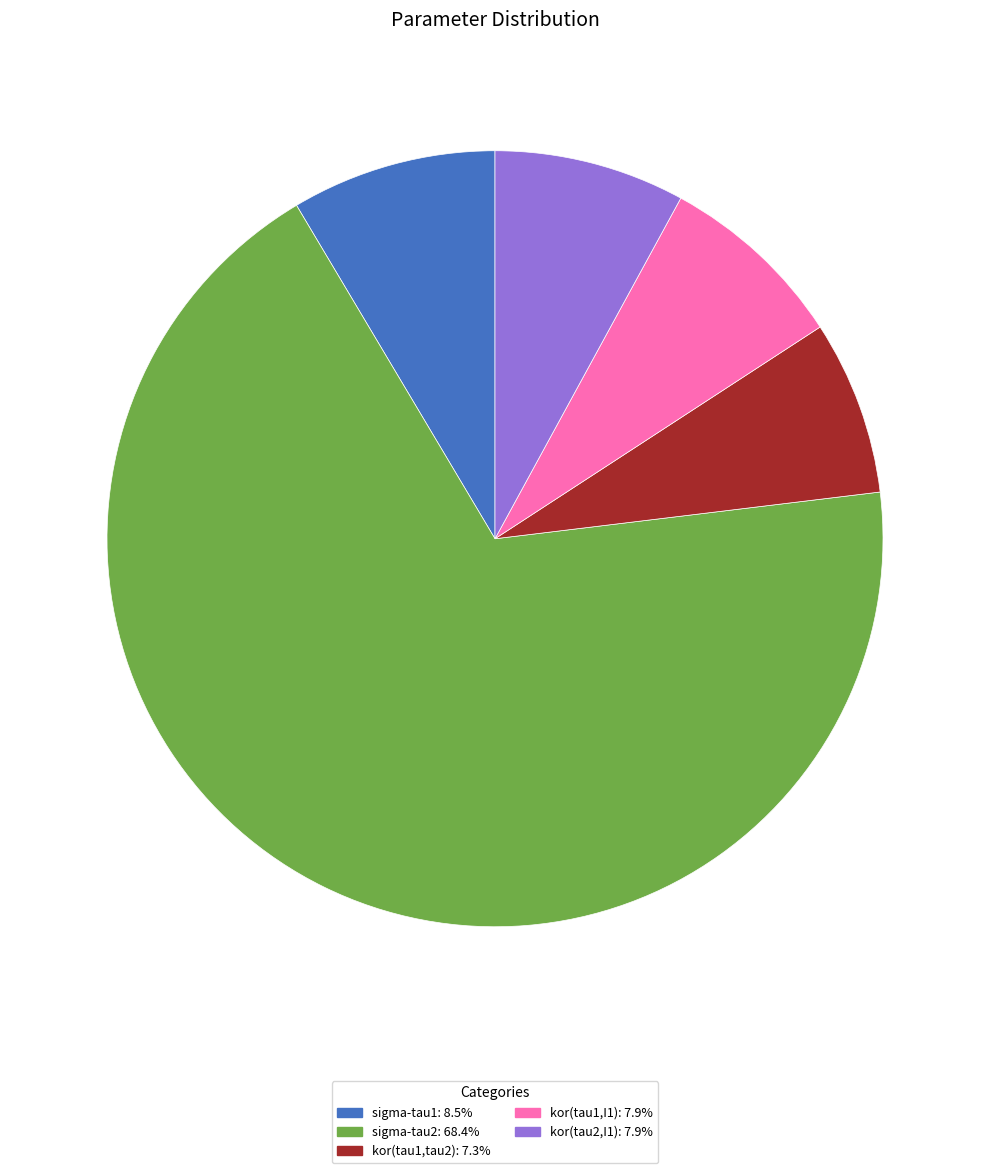

Is the sum of kor(tau2,I1): 7.9% and kor(tau1,I1): 7.9% greater than half?

No